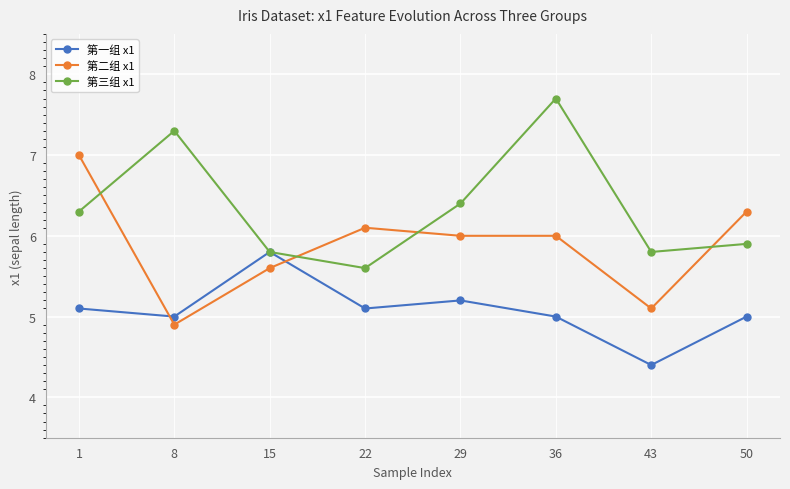

Which series ends up on top after the final intersection of 第二组 x1 and 第一组 x1?

第二组 x1